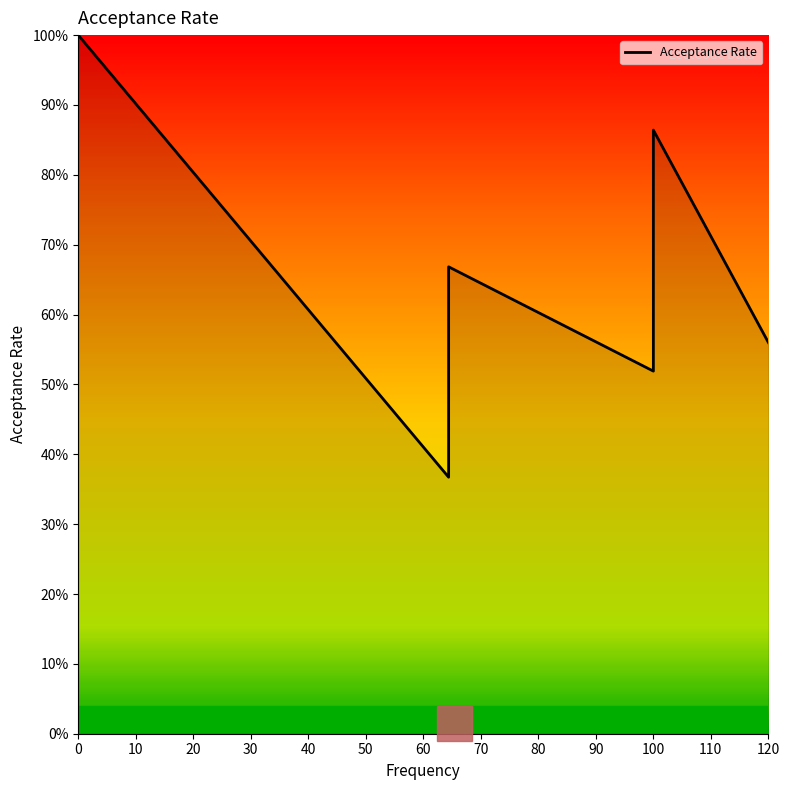

True or false: the data shows 0.2 at 60.

False